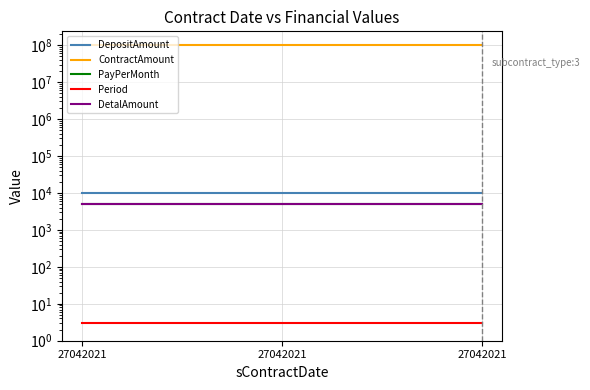

What are all the series names shown in the legend?

DepositAmount, ContractAmount, PayPerMonth, Period, DetalAmount